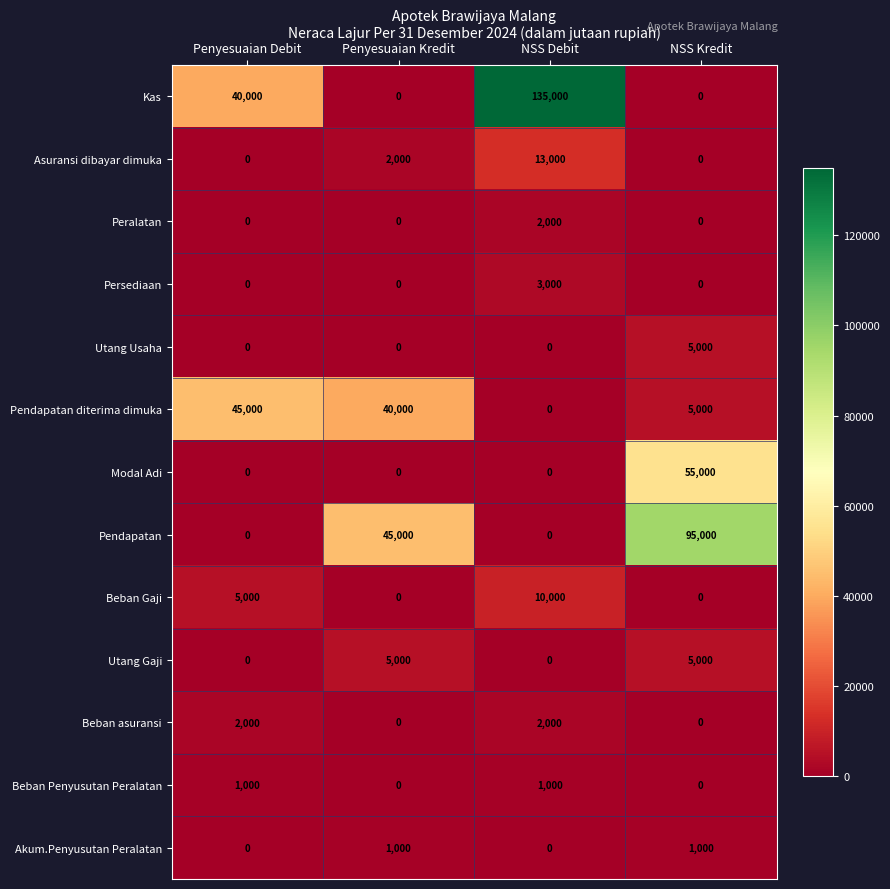

Between NSS Debit and NSS Kredit, which series saw the biggest shift?

Kas